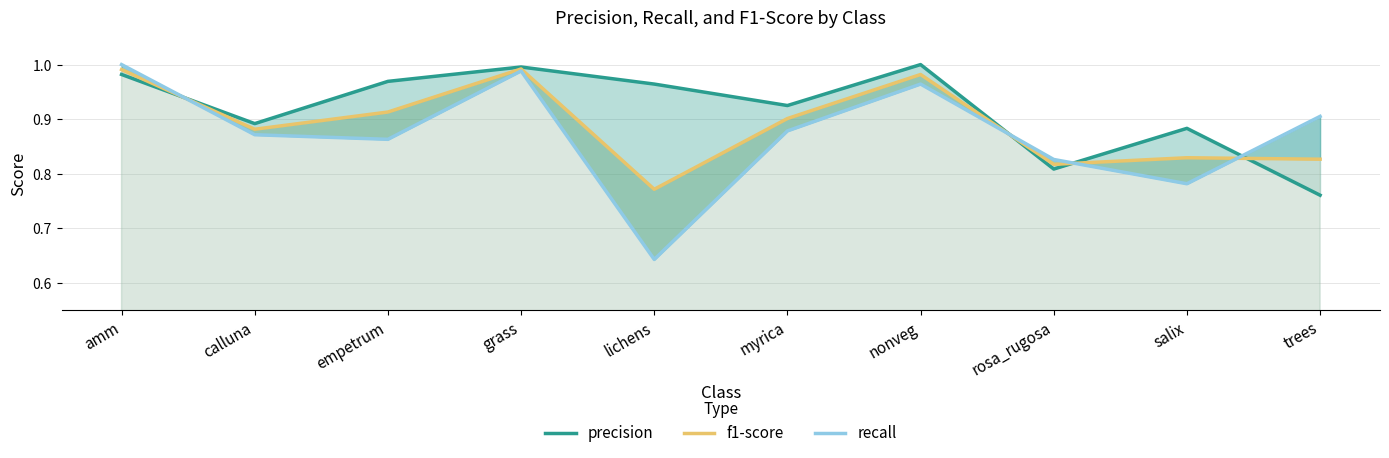

List the series in order of their peak value, lowest first.

f1-score, precision, recall